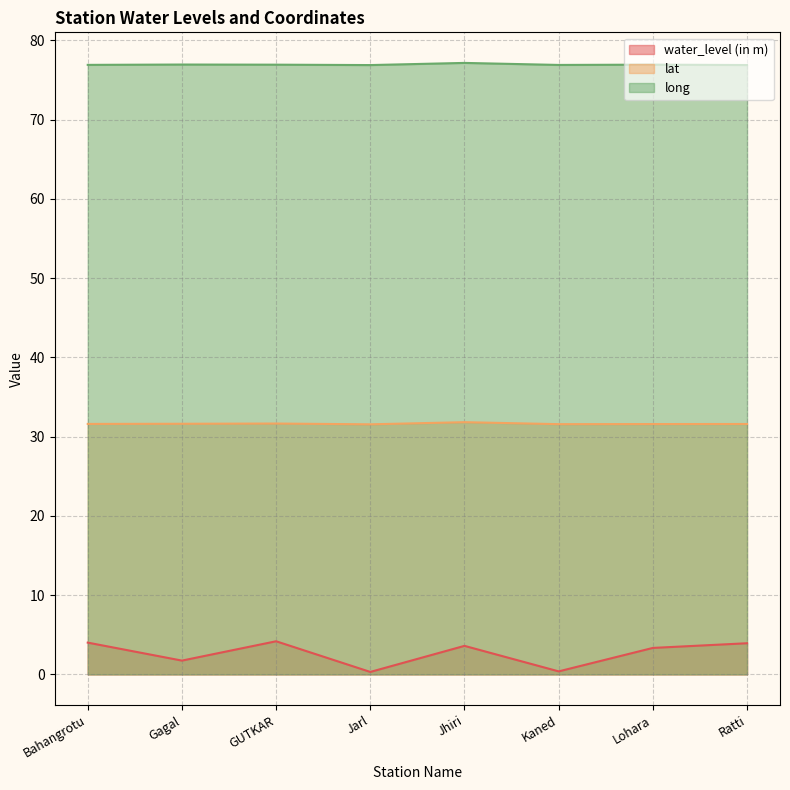

What is the label of the 3rd point from the left?

GUTKAR